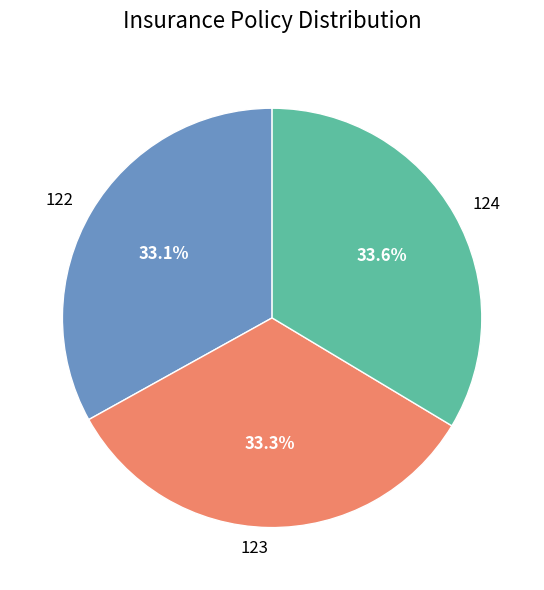

To the nearest percent, what percentage of the pie is 124?

34%